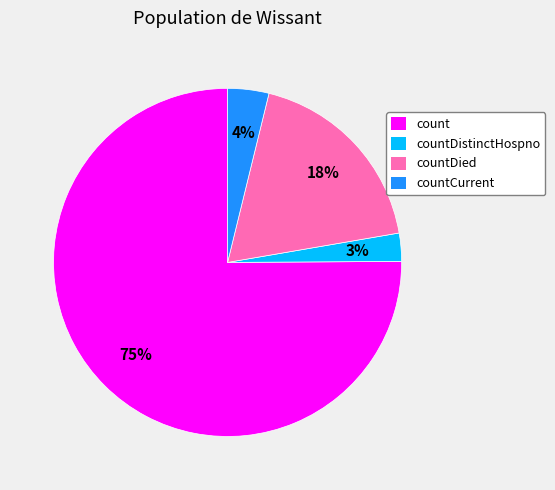

Combined, do countDied and countCurrent account for over 50%?

No